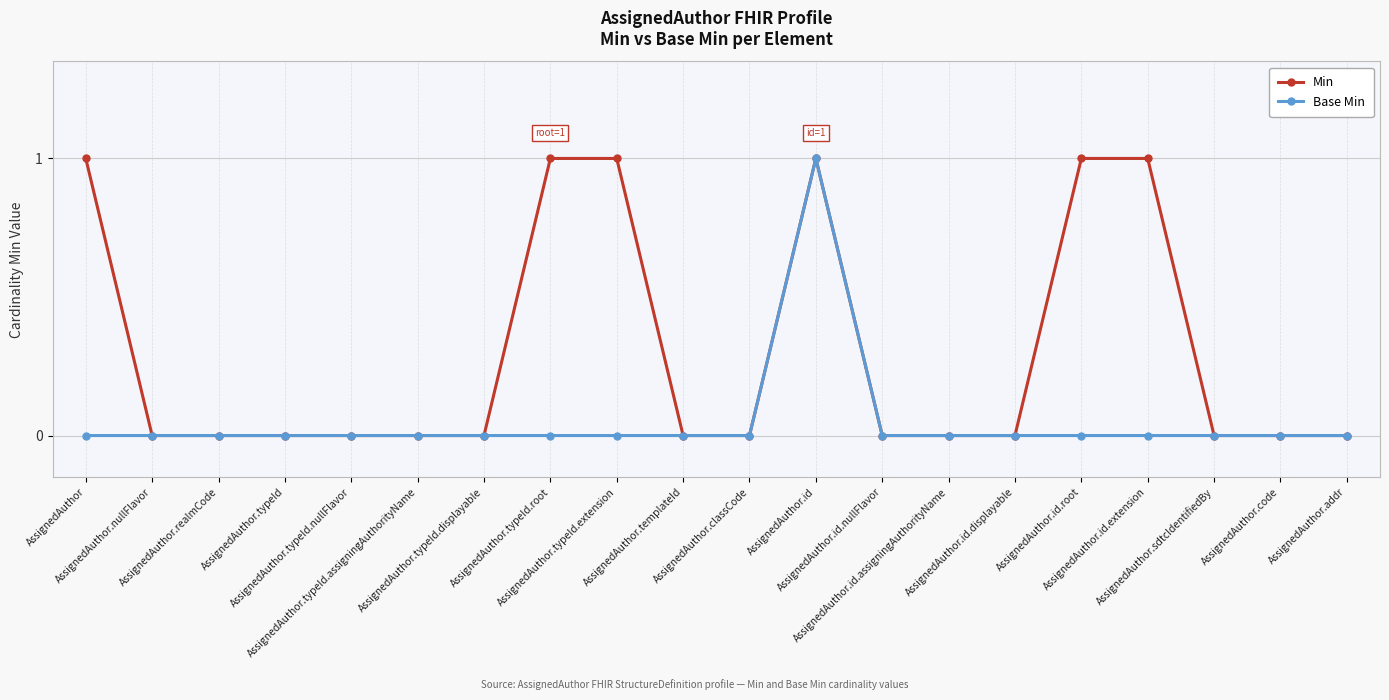

What is the label of the 7th point from the right?

AssignedAuthor.id.assigningAuthorityName